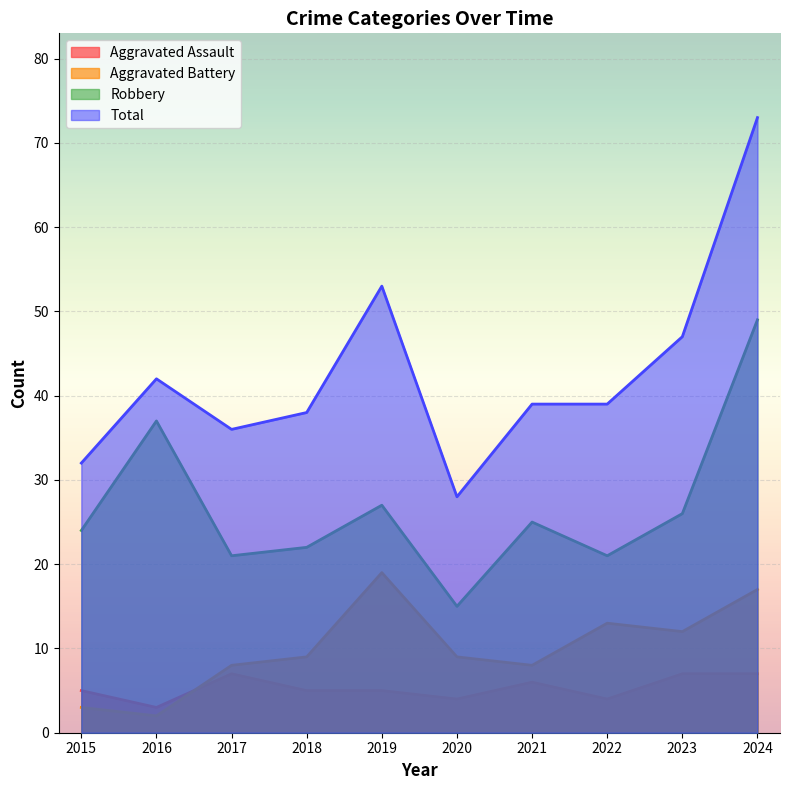

In Aggravated Assault, how many points are lower than both neighbors (excluding endpoints)?

3